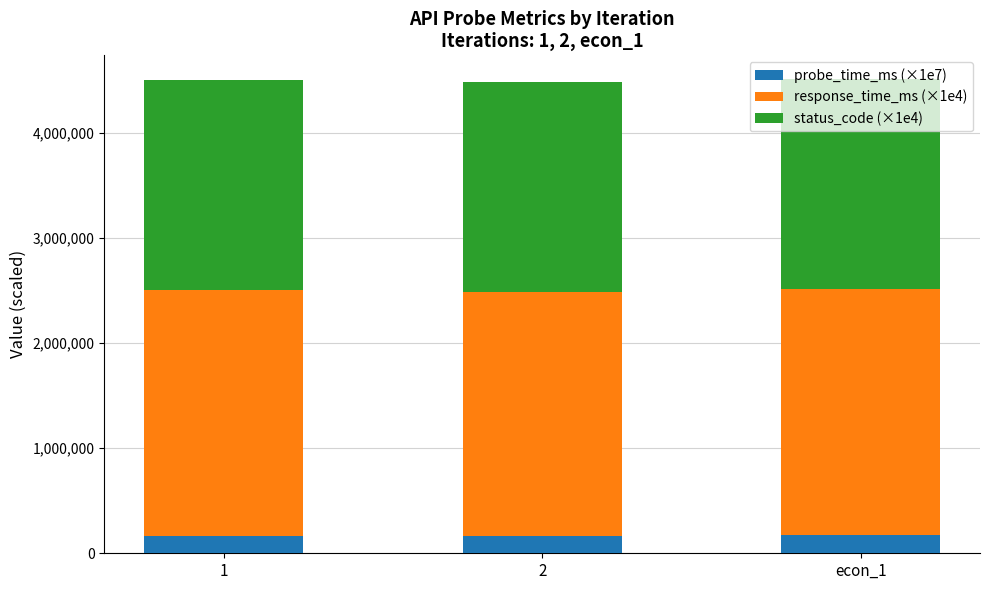

What is the total value across all series at 2?

4483641.8